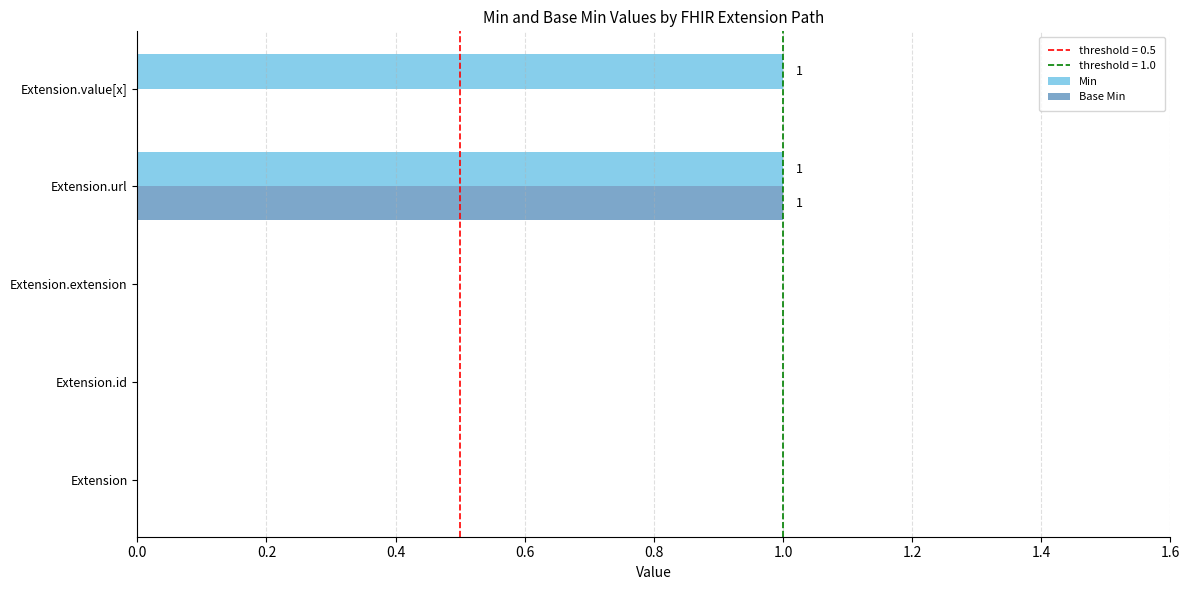

At which category is the sum across all series the highest?

Extension.url